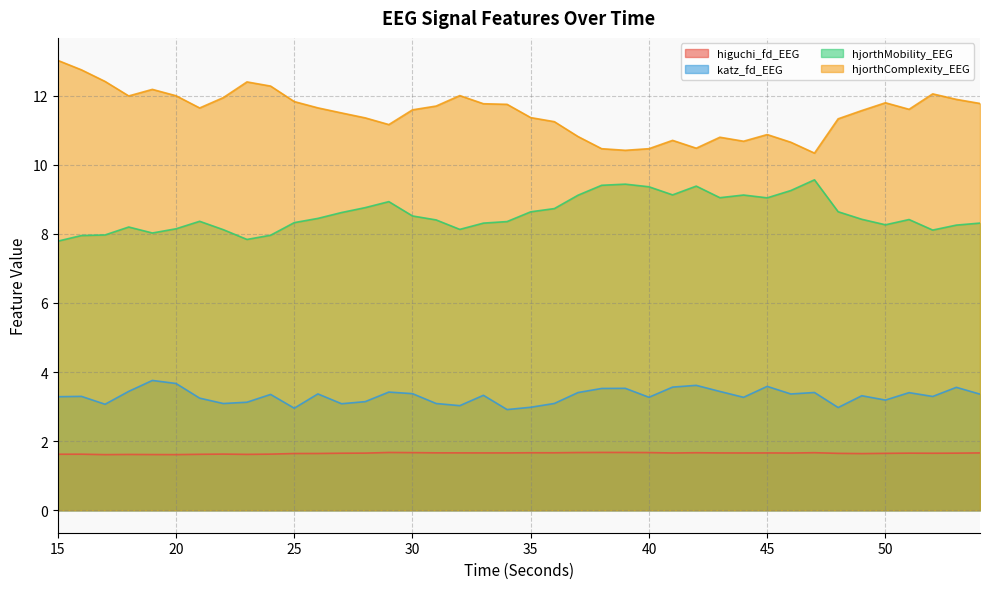

How many lines are shown in the chart?

4